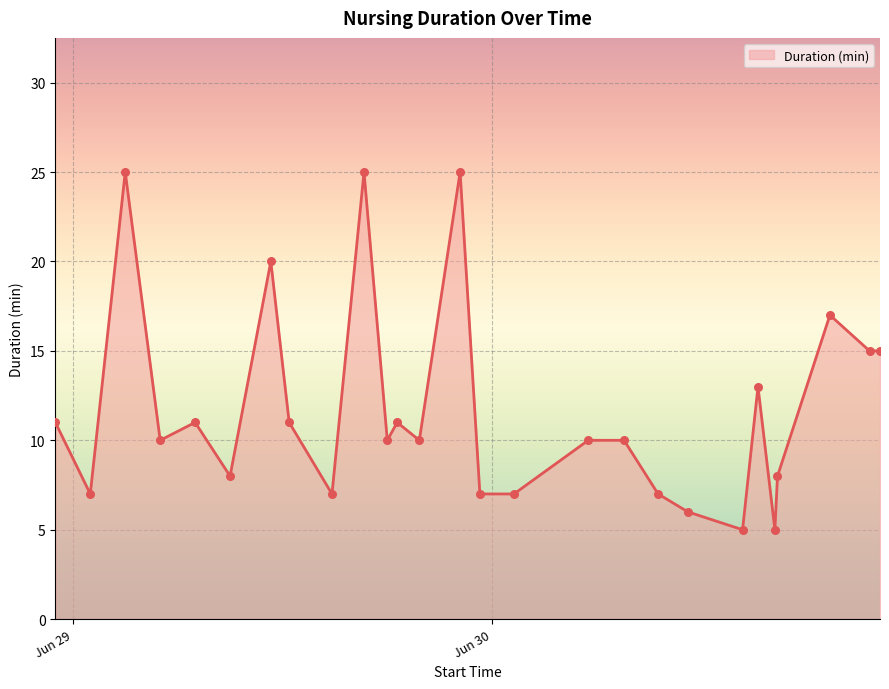

What is the difference between the maximum and minimum values?

20